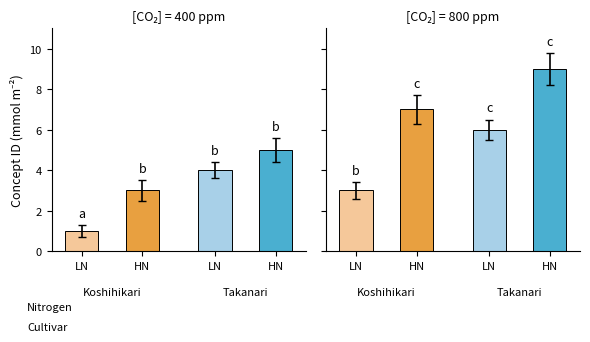

What are all the series names shown in the legend?

Koshihikari LN, Koshihikari HN, Takanari LN, Takanari HN